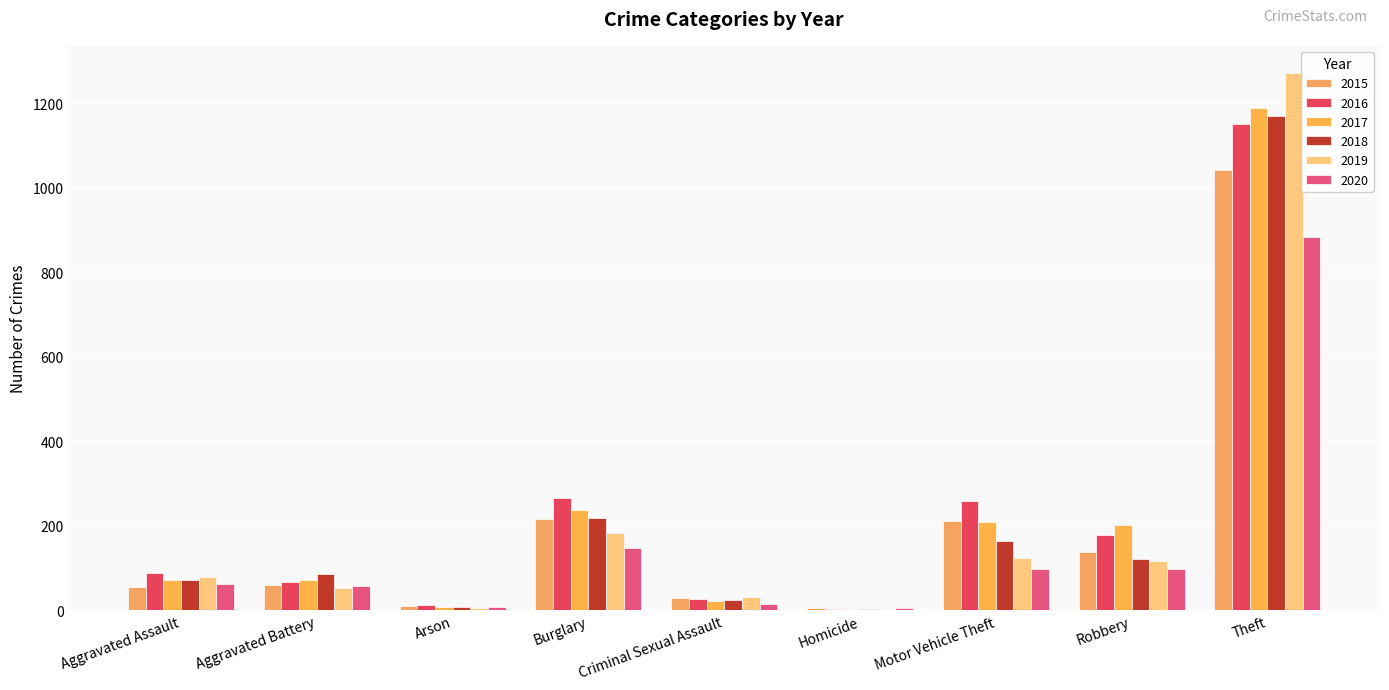

Reading right to left, extract all data points from this chart.

2015: Theft=1041	Robbery=139	Motor Vehicle Theft=212	Homicide=5	Criminal Sexual Assault=29	Burglary=216	Arson=10	Aggravated Battery=60	Aggravated Assault=56
2016: Theft=1151	Robbery=178	Motor Vehicle Theft=259	Homicide=4	Criminal Sexual Assault=26	Burglary=266	Arson=12	Aggravated Battery=66	Aggravated Assault=88
2017: Theft=1188	Robbery=202	Motor Vehicle Theft=208	Homicide=4	Criminal Sexual Assault=22	Burglary=237	Arson=7	Aggravated Battery=71	Aggravated Assault=72
2018: Theft=1170	Robbery=121	Motor Vehicle Theft=163	Homicide=4	Criminal Sexual Assault=24	Burglary=218	Arson=7	Aggravated Battery=86	Aggravated Assault=72
2019: Theft=1272	Robbery=116	Motor Vehicle Theft=123	Homicide=4	Criminal Sexual Assault=31	Burglary=182	Arson=5	Aggravated Battery=53	Aggravated Assault=80
2020: Theft=884	Robbery=97	Motor Vehicle Theft=99	Homicide=5	Criminal Sexual Assault=15	Burglary=148	Arson=7	Aggravated Battery=57	Aggravated Assault=62